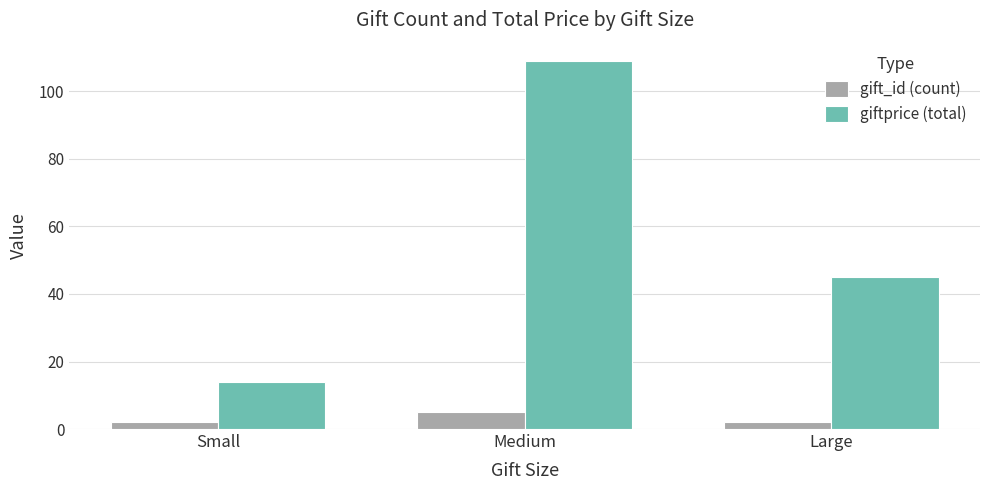

What is the spread (max minus min) of values at Large?

43